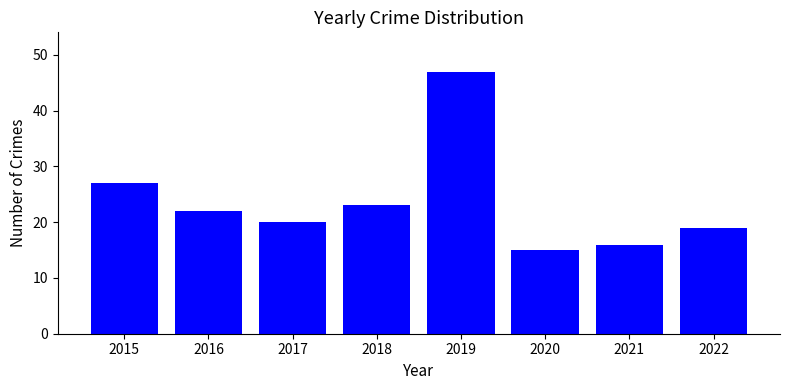

What is the value of the 2nd bar from the left?

22